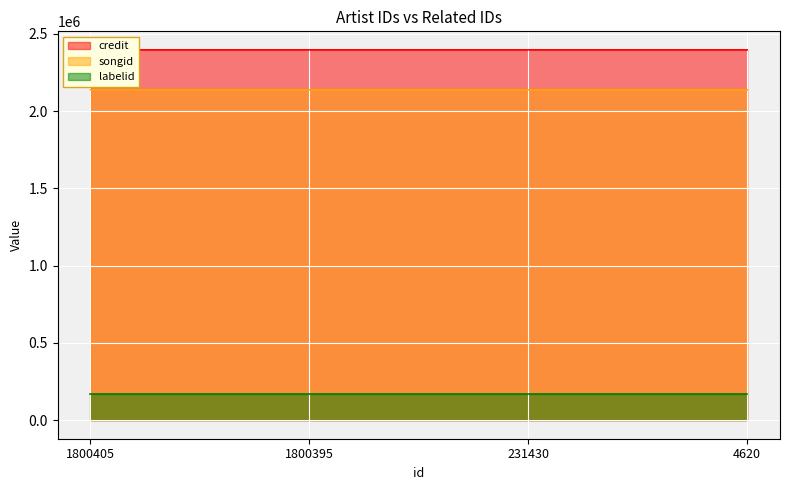

True or false: songid has a value of 2850133 at 1800405.

False